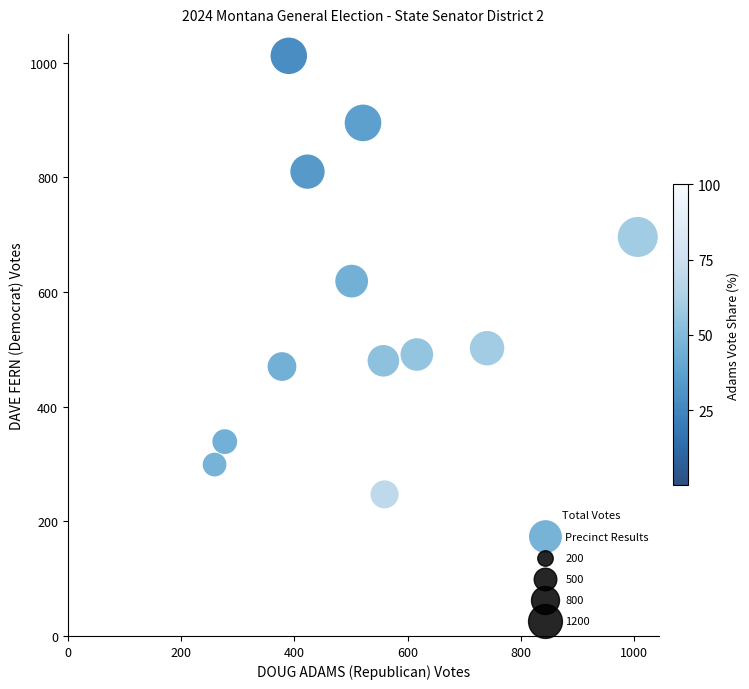

What is the average X value?

519